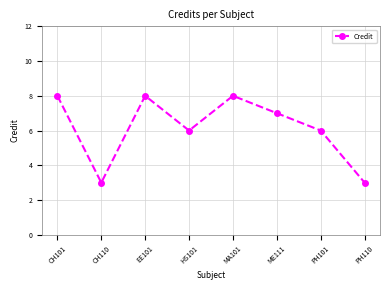

What is the average value?

6